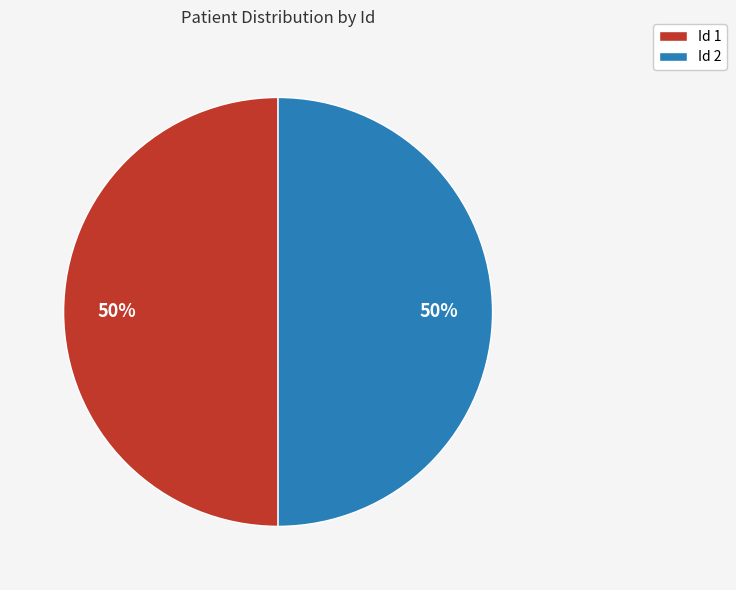

True or false: Id 2 accounts for 65% of the total.

False